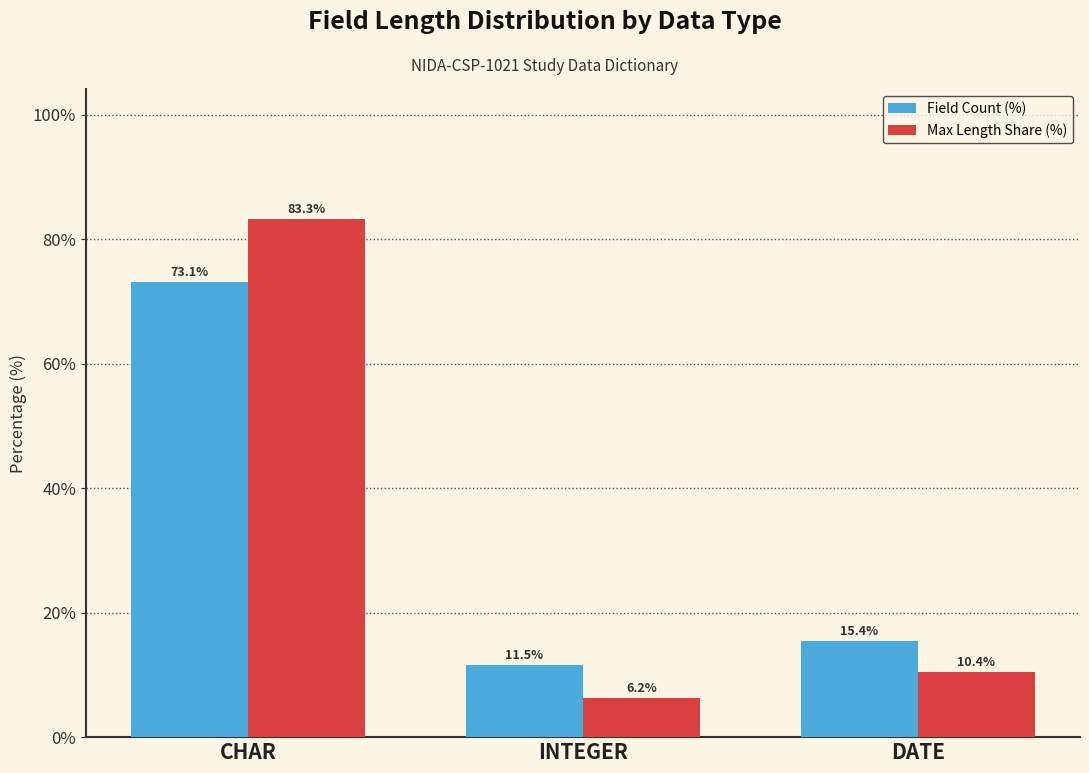

Which series has the largest range (max minus min)?

Max Length Share (%)